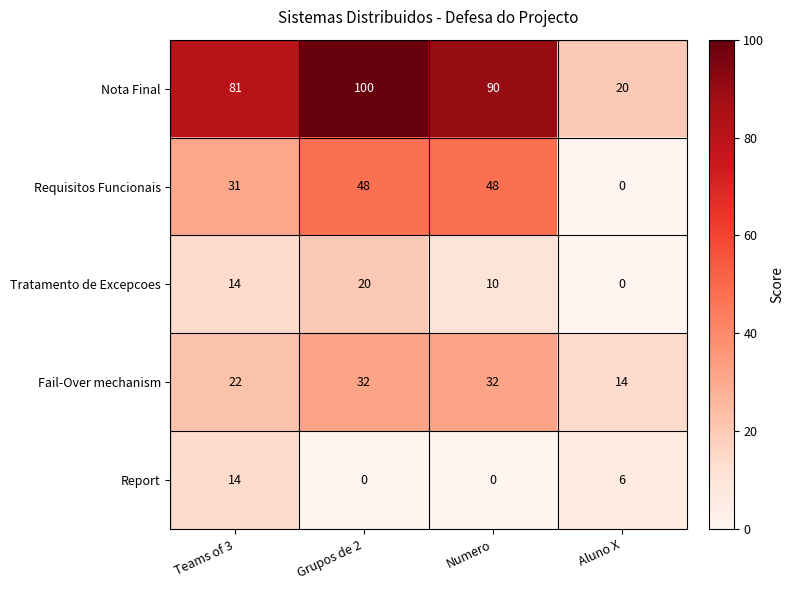

What is the average value of the Requisitos Funcionais series?

32